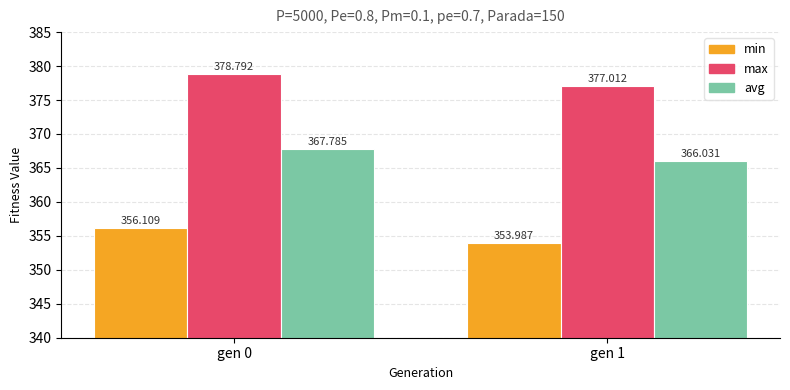

Is it true that max equals 377.0 at gen 1?

True